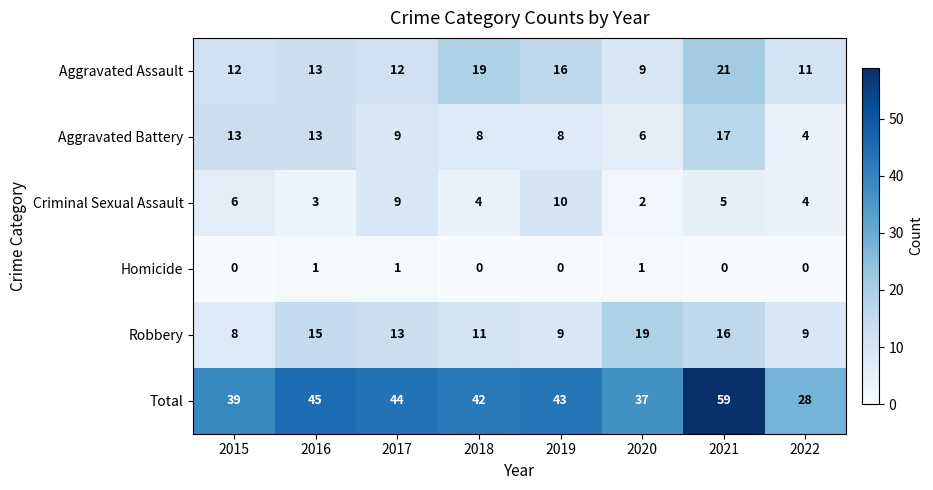

The Robbery series shows 16 at 2021. True or false?

True